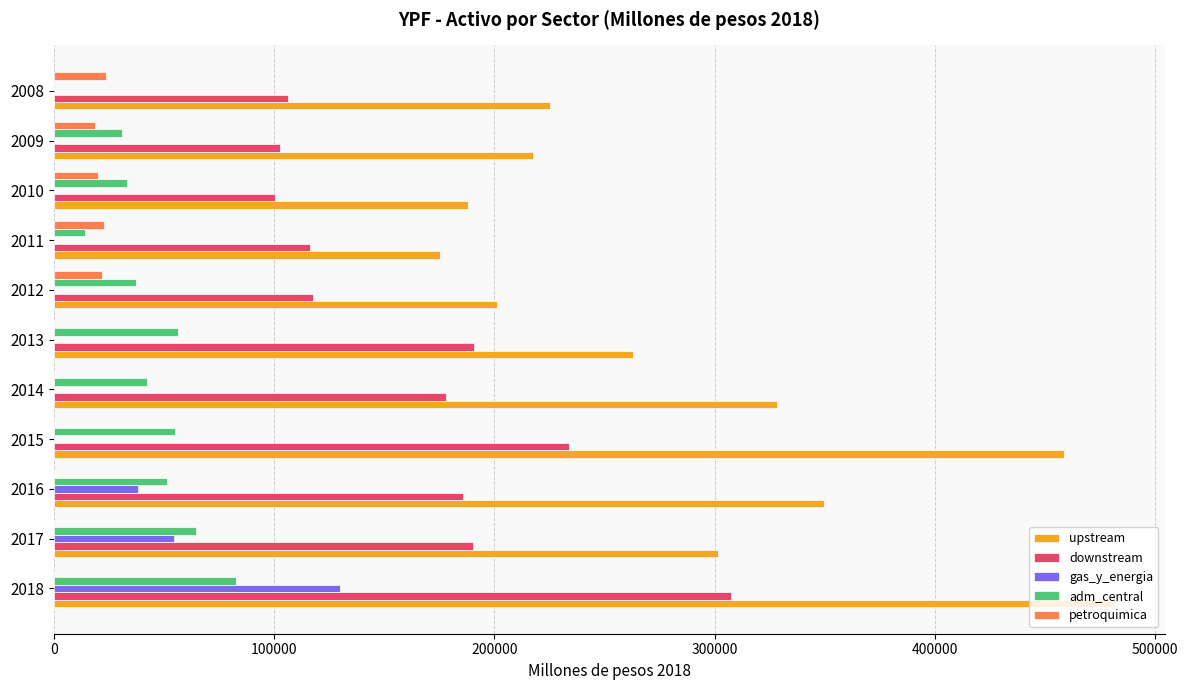

What is the greatest value displayed?

480263.0